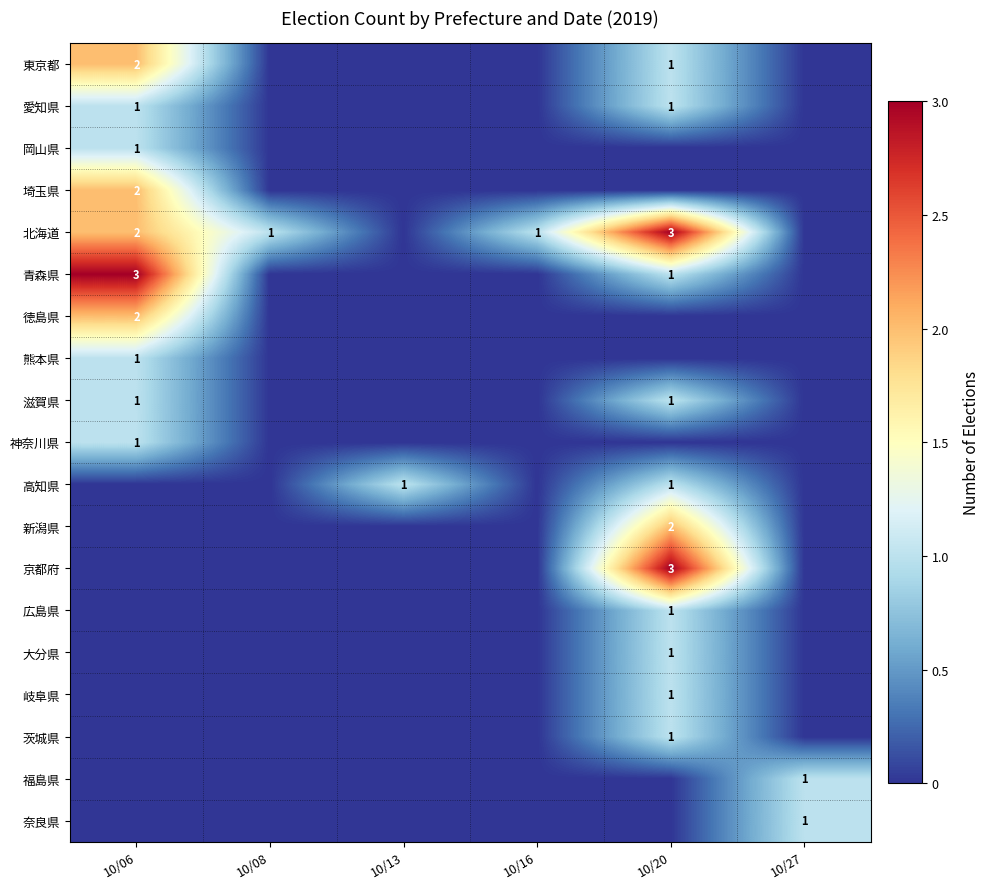

What is the spread (max minus min) of values at 10/27?

1